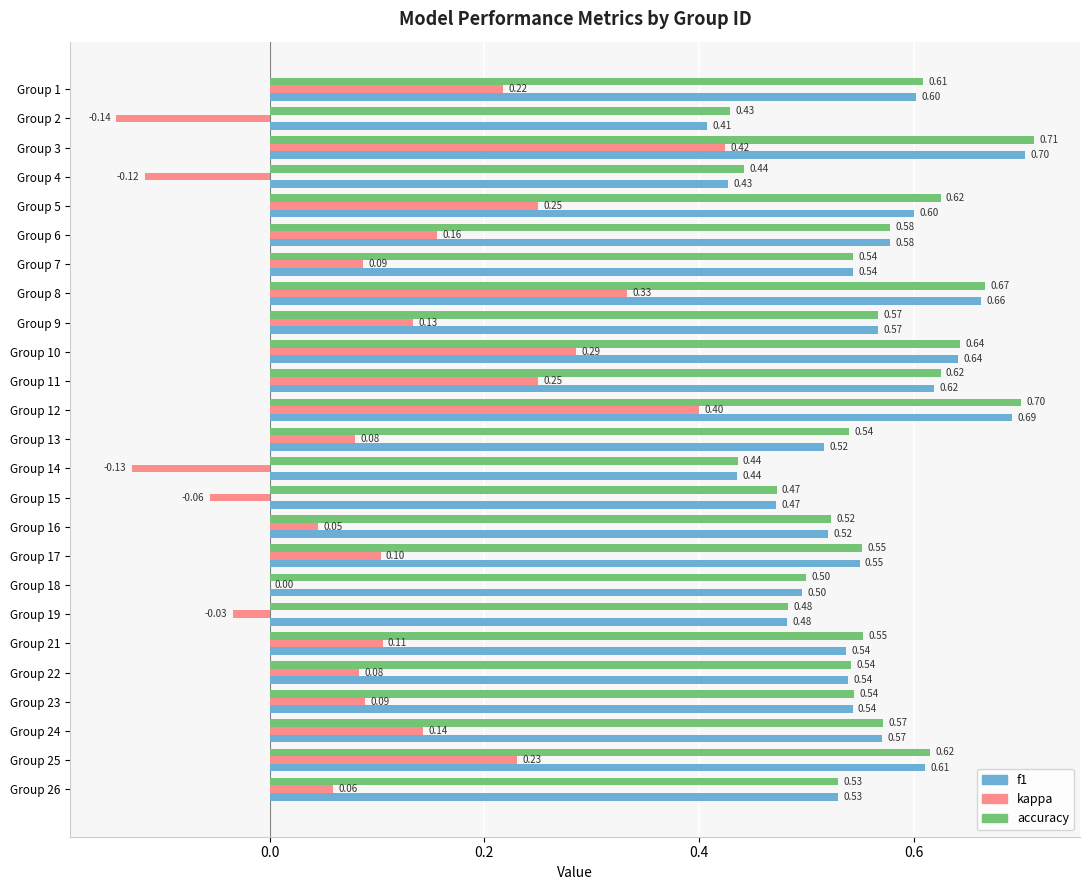

What is the sum of all kappa values?

3.0